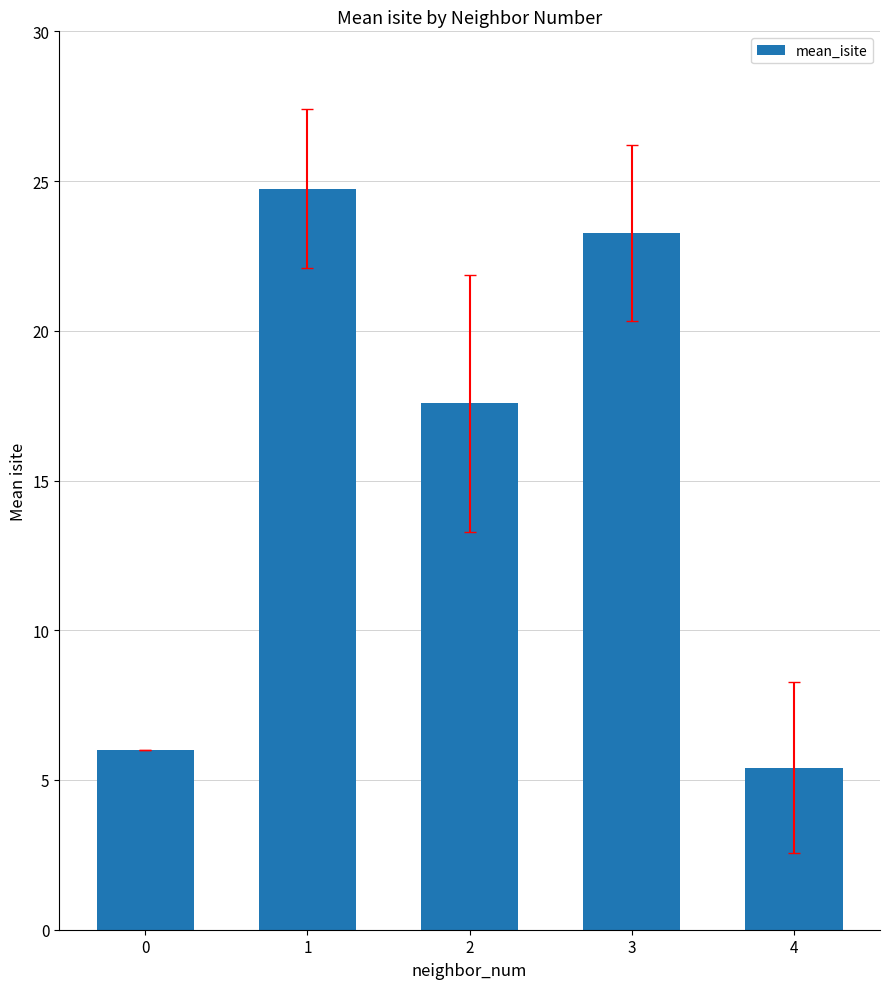

How many bars are there in total?

5